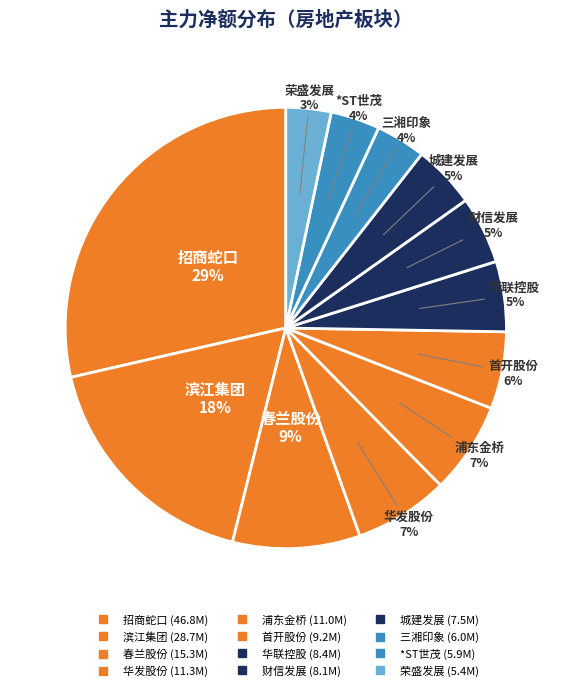

How many slices are in this pie chart?

12